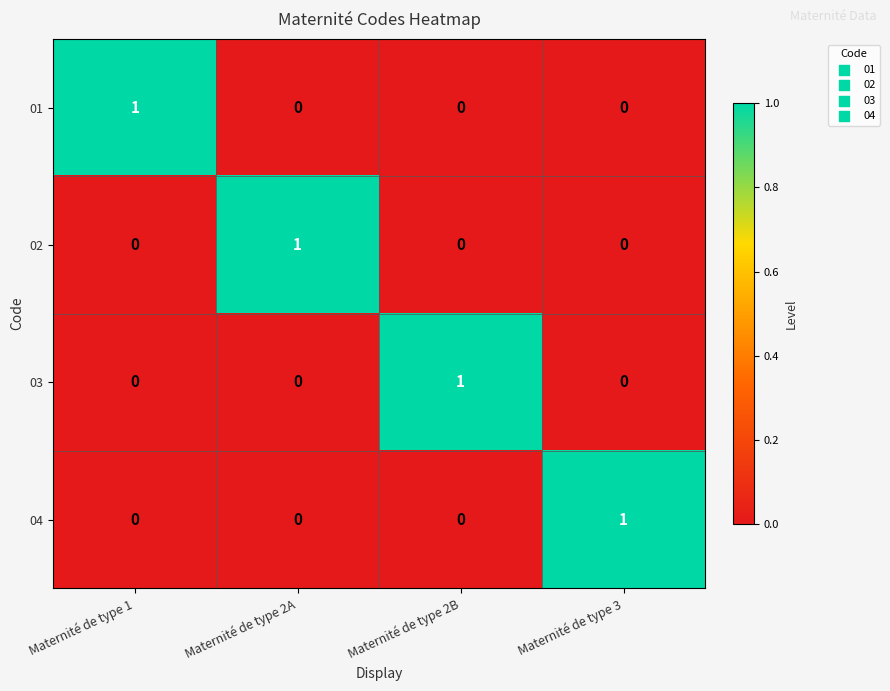

The 01 series shows 0 at Maternité de type 2A. True or false?

True